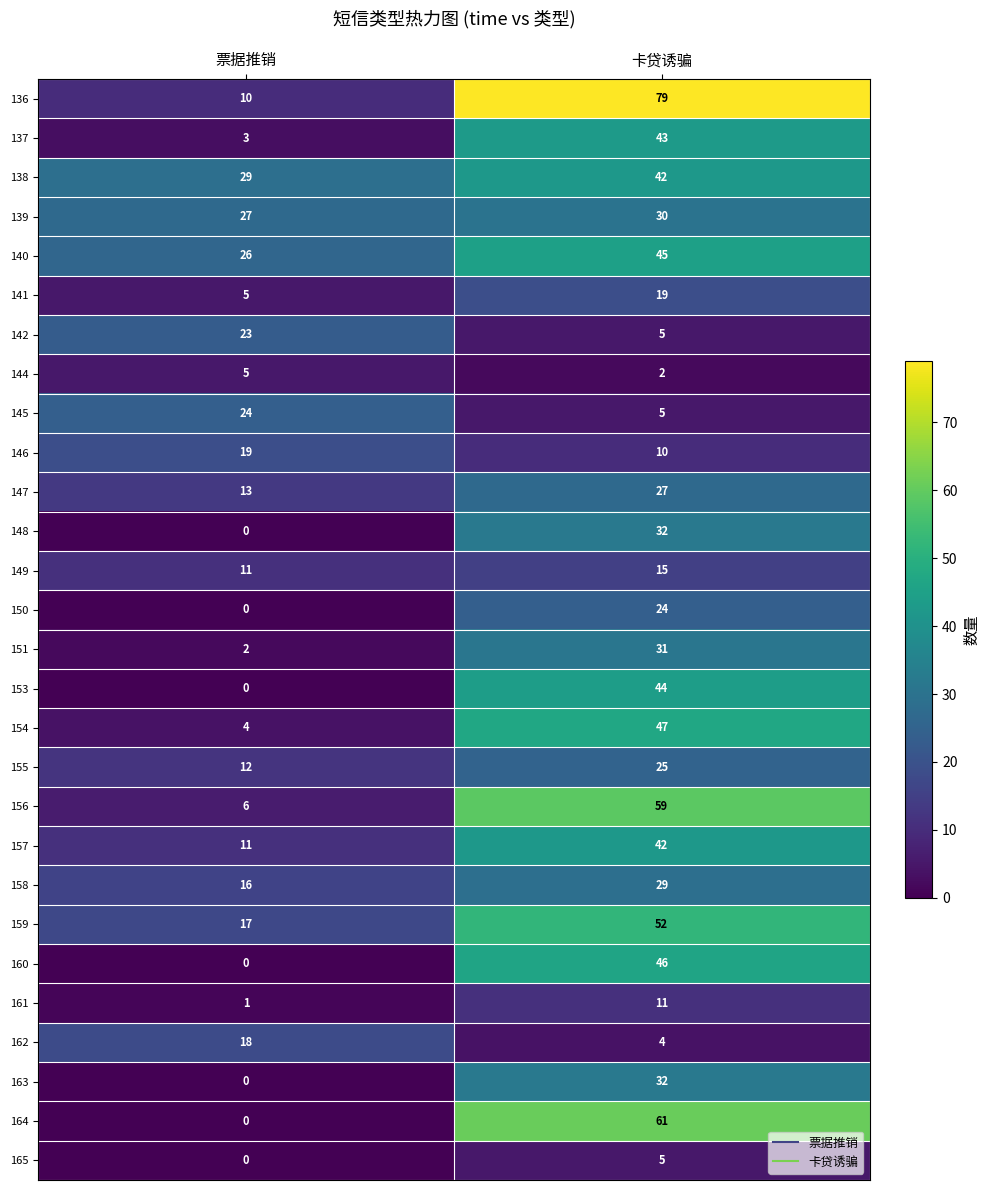

At which label is 147 closest to 20?

票据推销